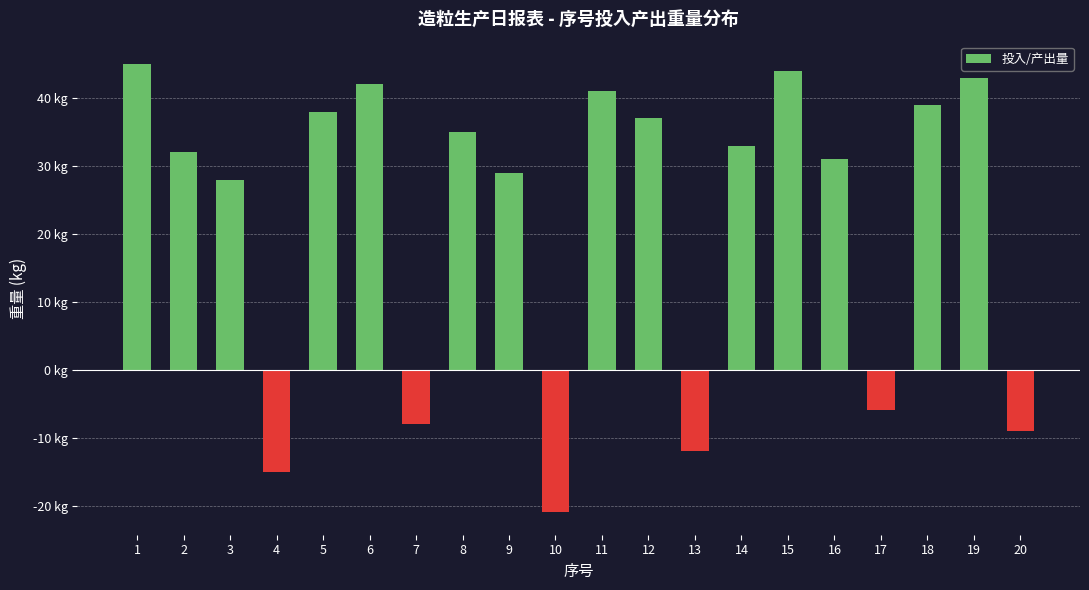

Rank the categories by value from lowest to highest.

10, 4, 13, 20, 7, 17, 3, 9, 16, 2, 14, 8, 12, 5, 18, 11, 6, 19, 15, 1